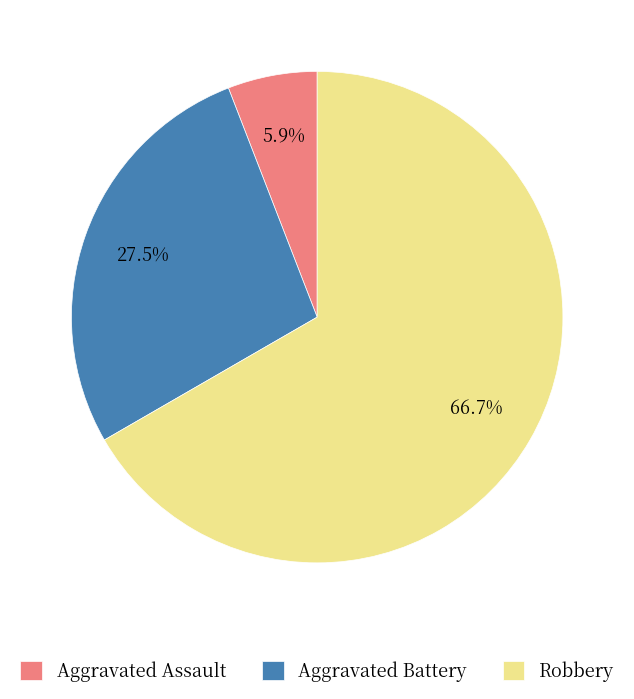

Count the number of slices in the pie.

3